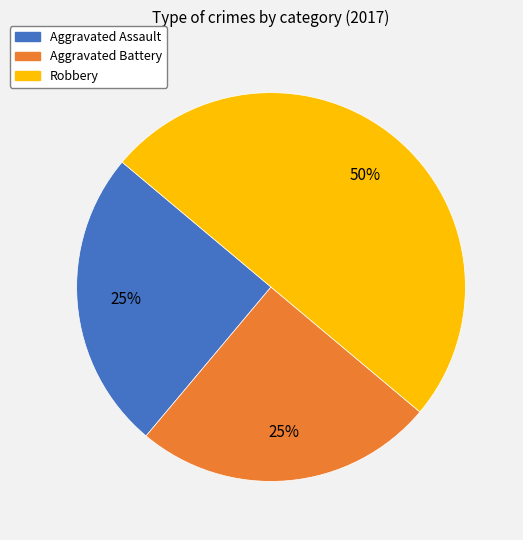

Is Aggravated Assault the majority of the pie?

No